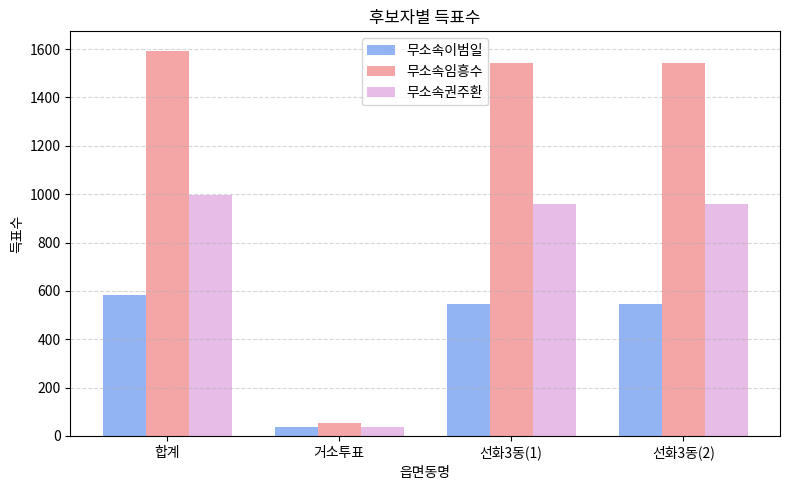

What is the difference between the 무소속임흥수 values at 선화3동(1) and 거소투표?

1488